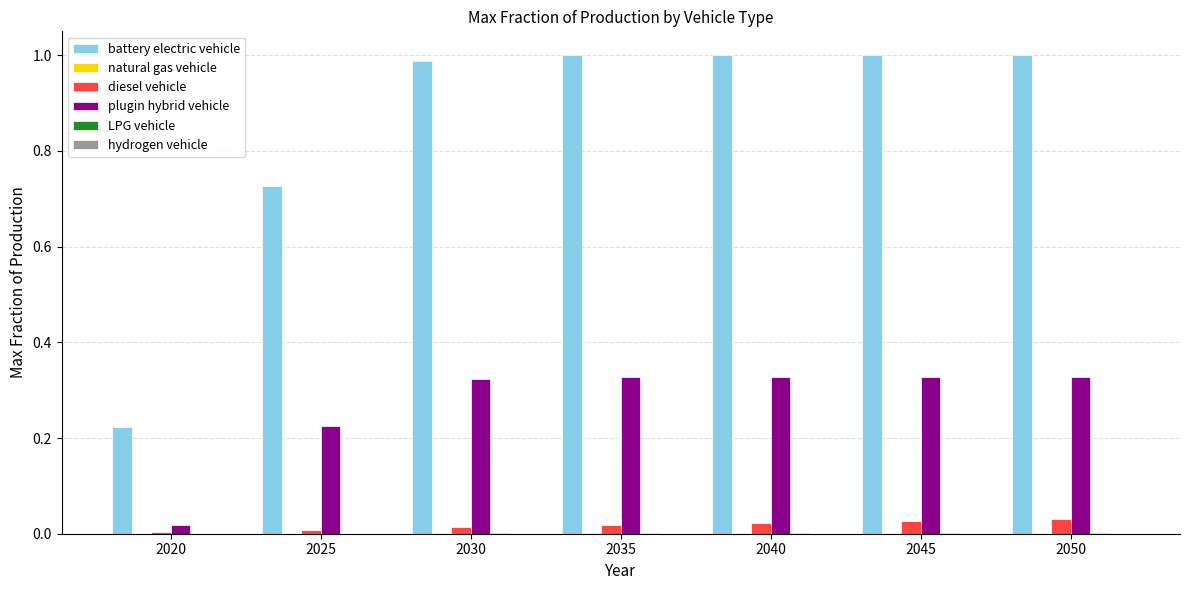

Is it true that battery electric vehicle equals 1.0 at 2050?

True